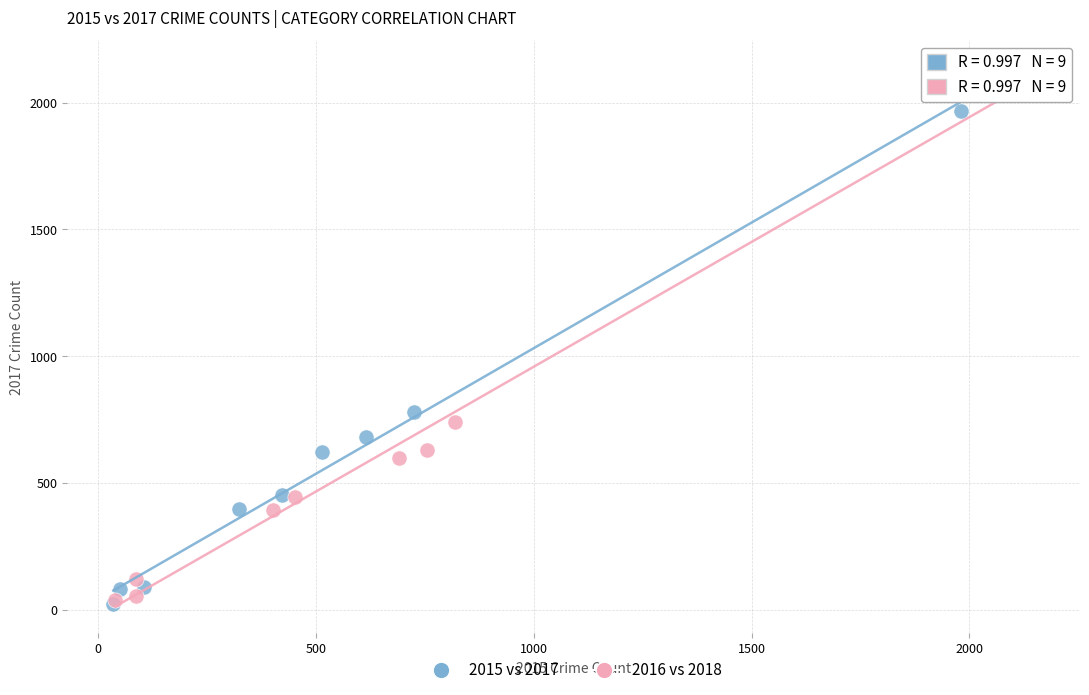

Which series reaches the maximum Y coordinate?

2016 vs 2018